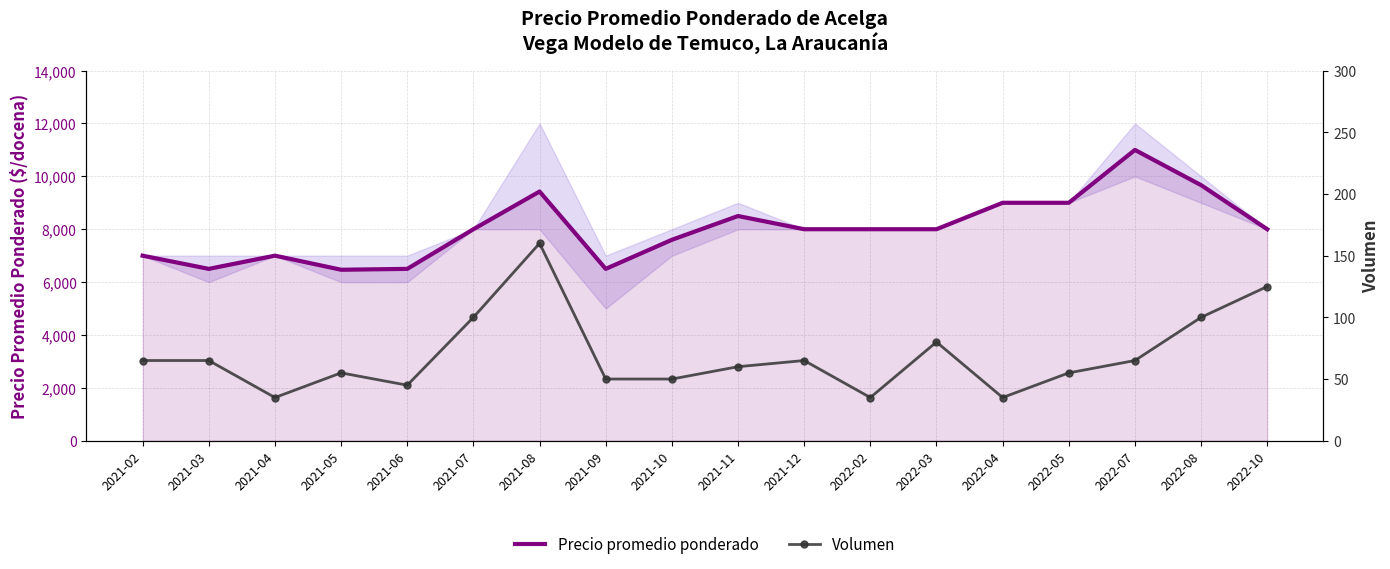

List the labels in order of Volumen value, largest first.

2021-08, 2022-10, 2021-07, 2022-08, 2022-03, 2021-02, 2021-03, 2021-12, 2022-07, 2021-11, 2021-05, 2022-05, 2021-09, 2021-10, 2021-06, 2021-04, 2022-02, 2022-04